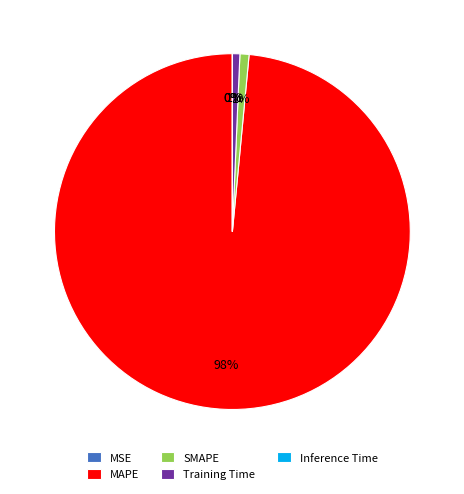

What percentage is the SMAPE slice, to the nearest percent?

1%